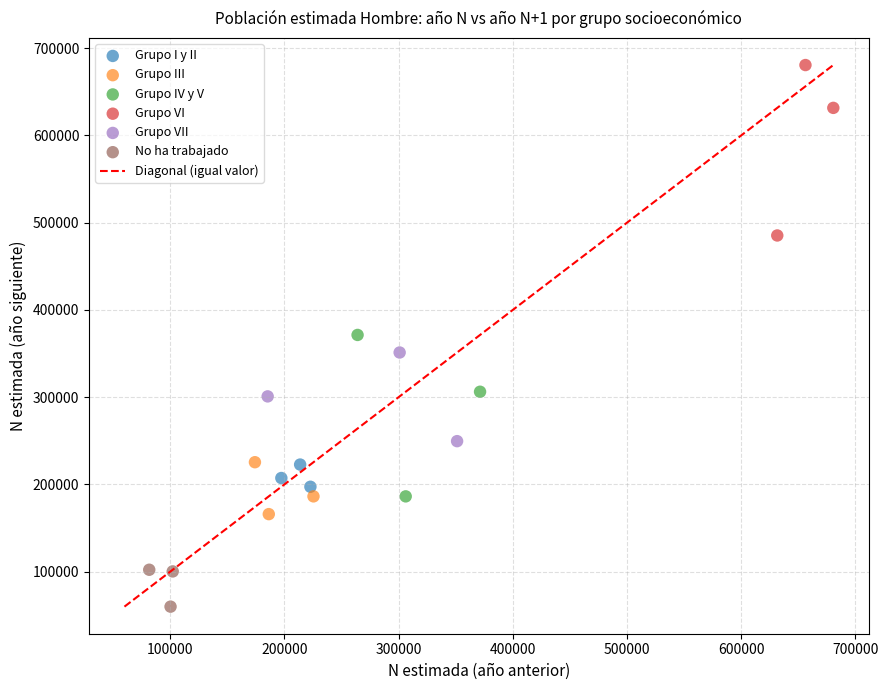

Which series has the widest spread of Y values?

Grupo VI